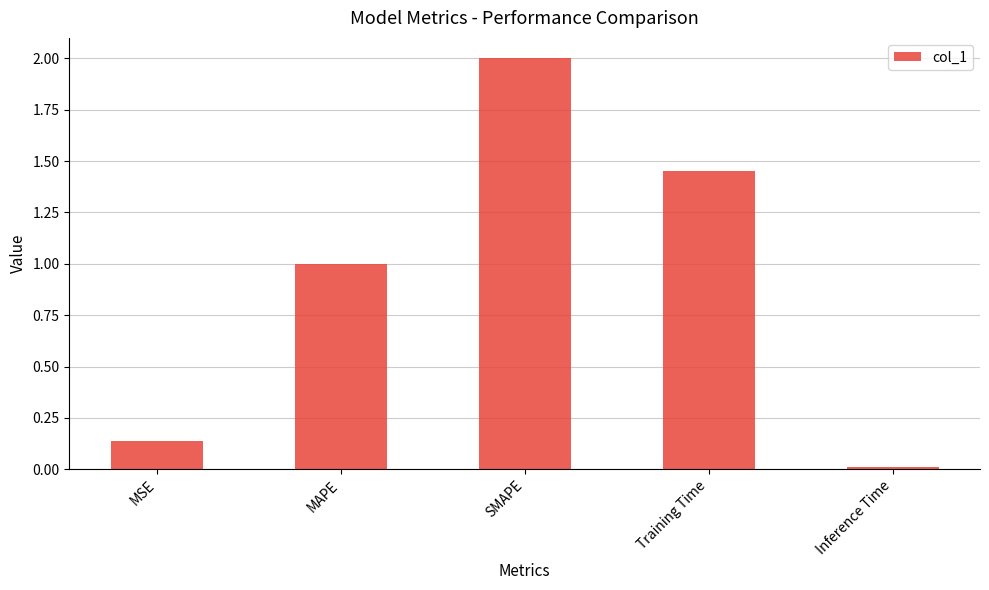

What is the change in value from MSE to Training Time?

+1.3